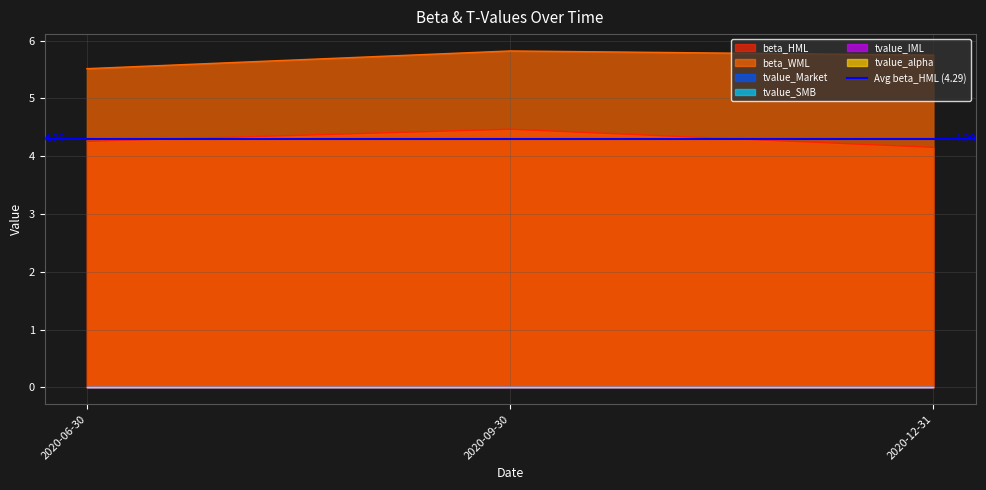

Which label corresponds to the smallest value in the chart?

2020-06-30